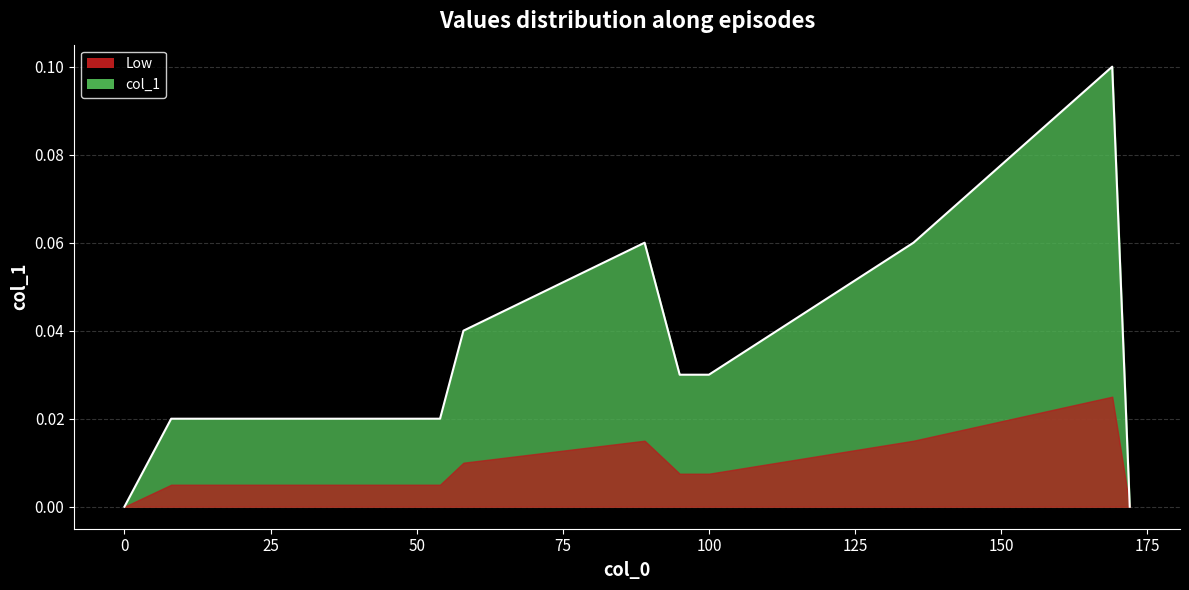

How many lines are shown in the chart?

1